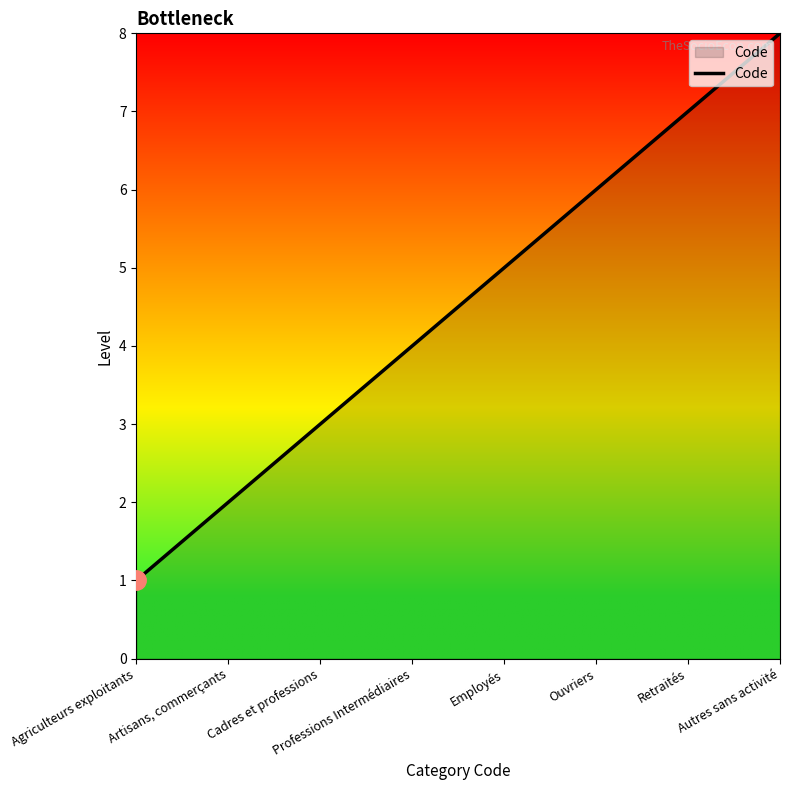

The chart shows a value of 10 at Ouvriers. True or false?

False